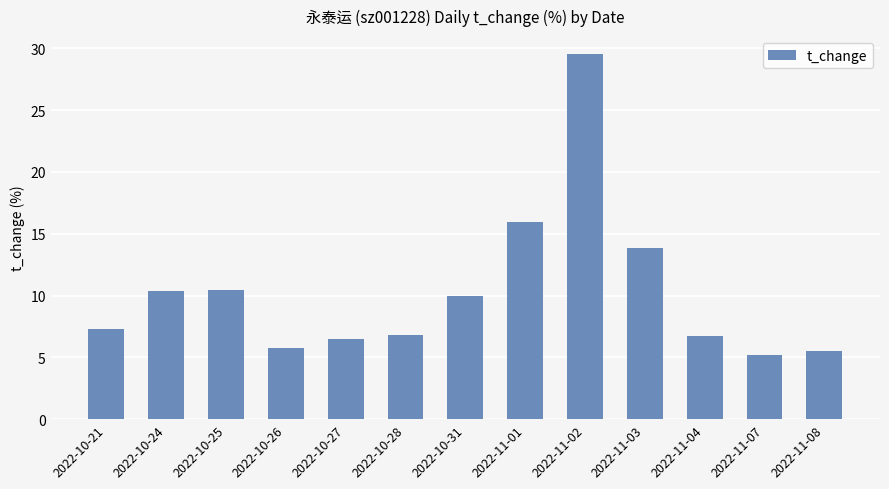

What value does the data have at 2022-11-07?

5.2